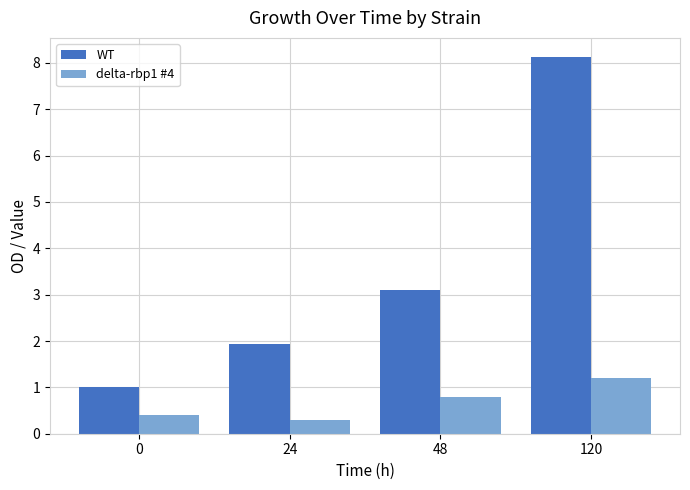

At which category does the chart reach its peak across all series?

120